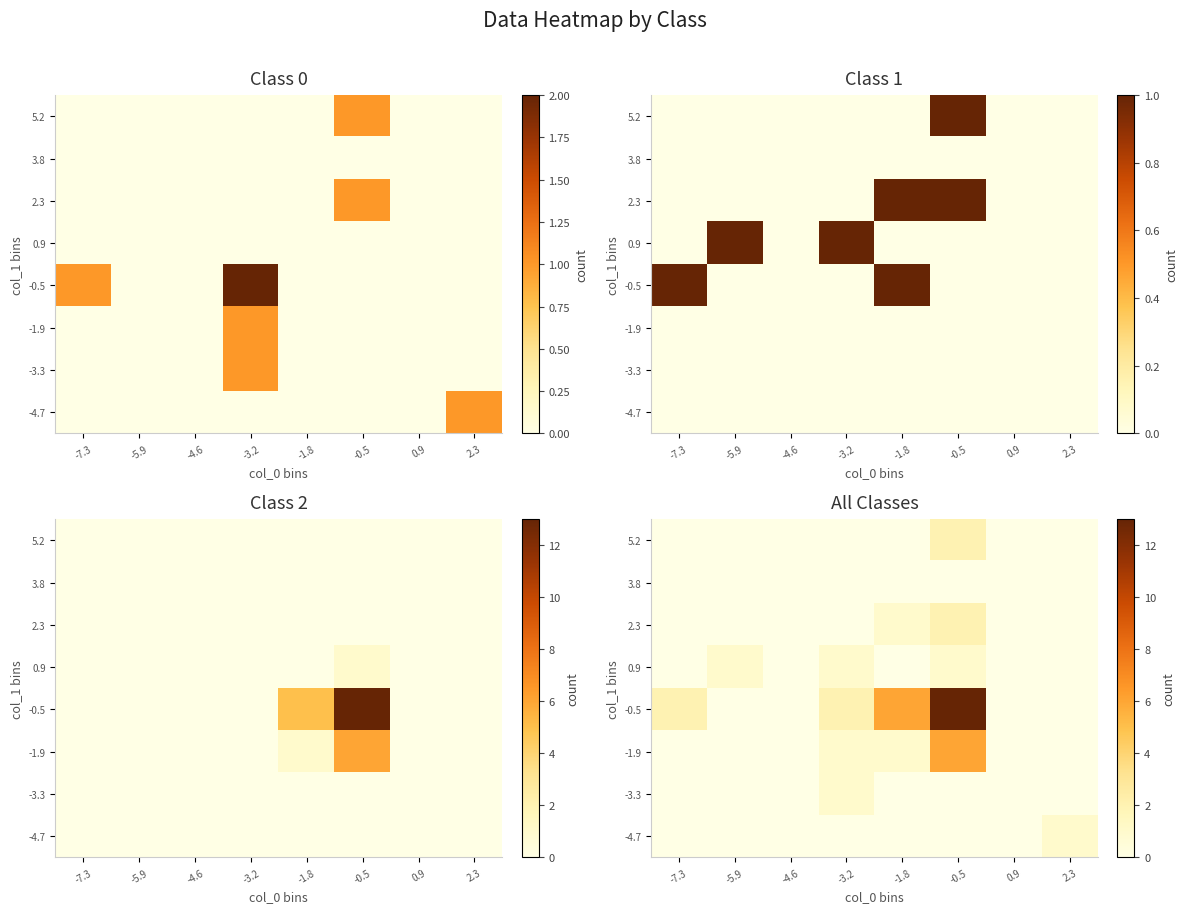

What is the total value across all series at -0.5?

24